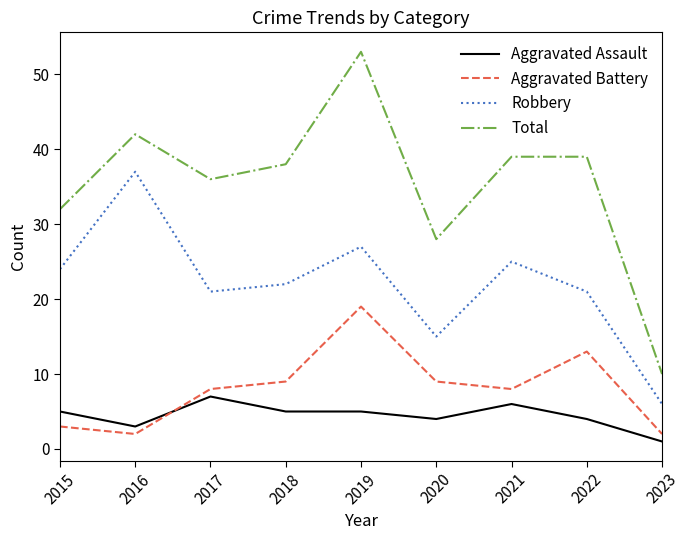

Read the Robbery value at 2022, to the nearest 5.

20